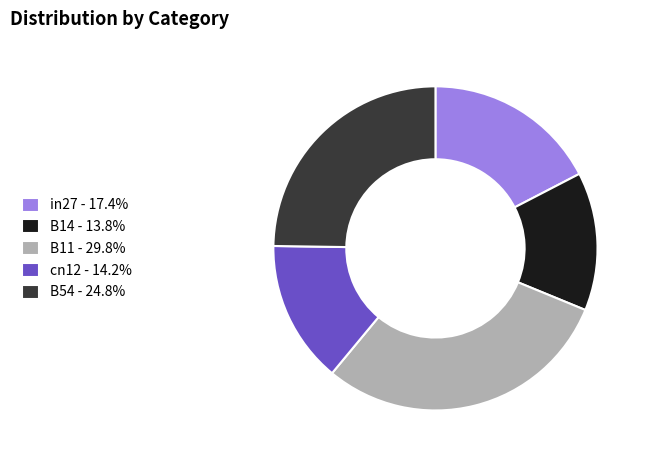

Count the number of slices in the pie.

5